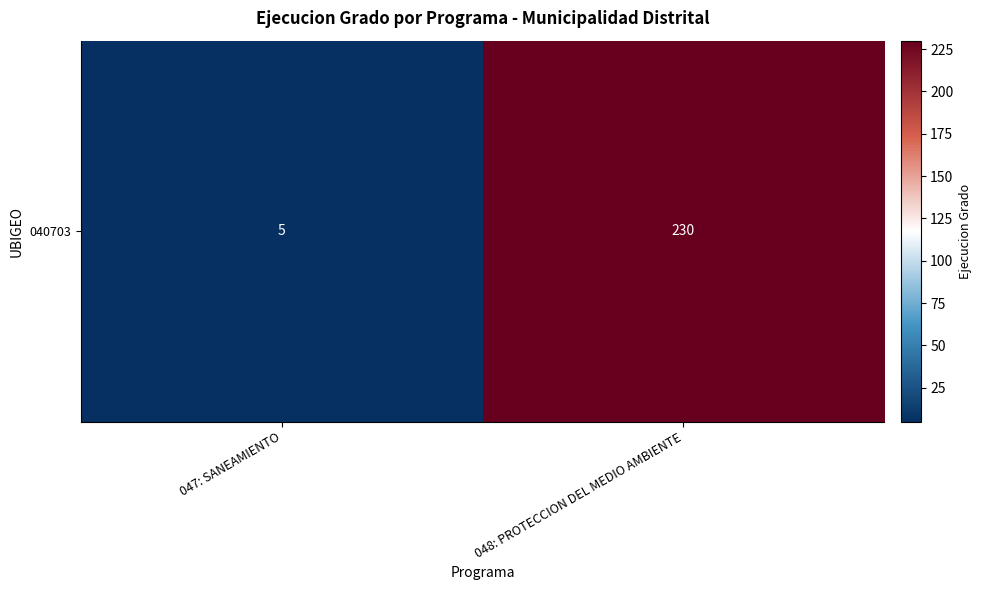

How many data points does each series have?

2